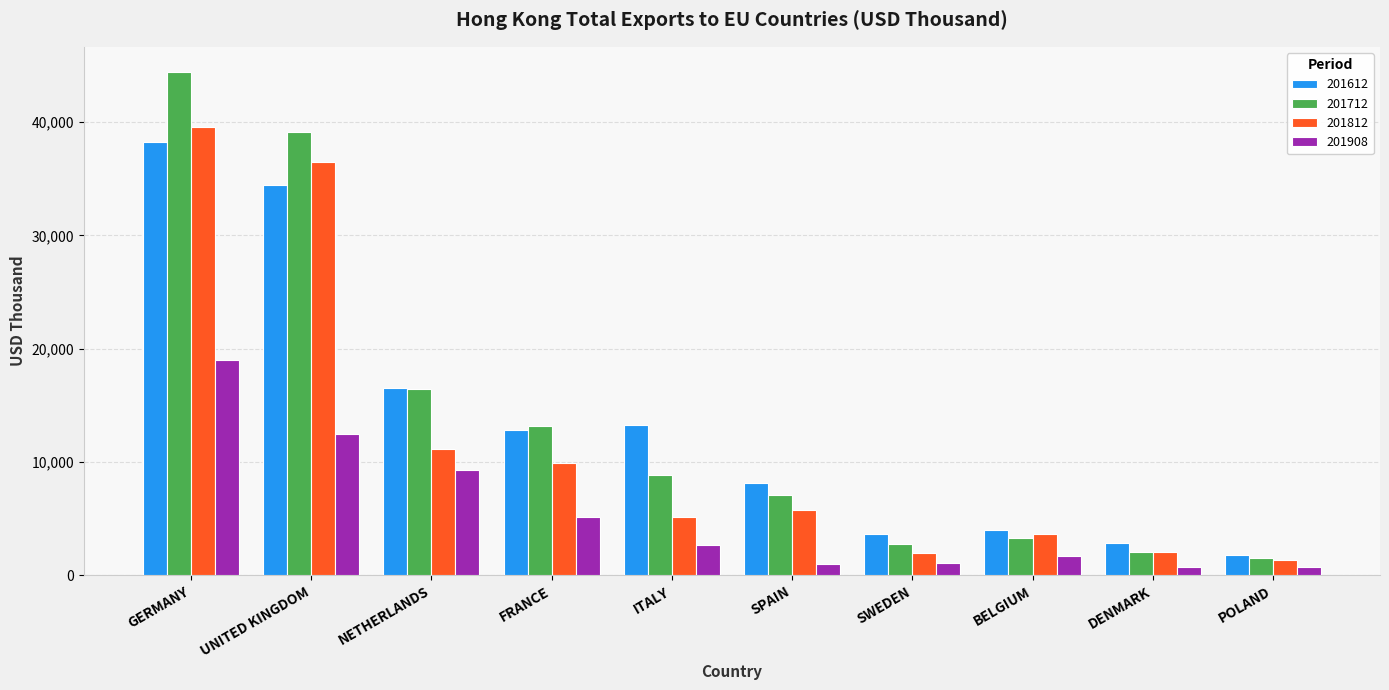

How many bars are there in total?

40